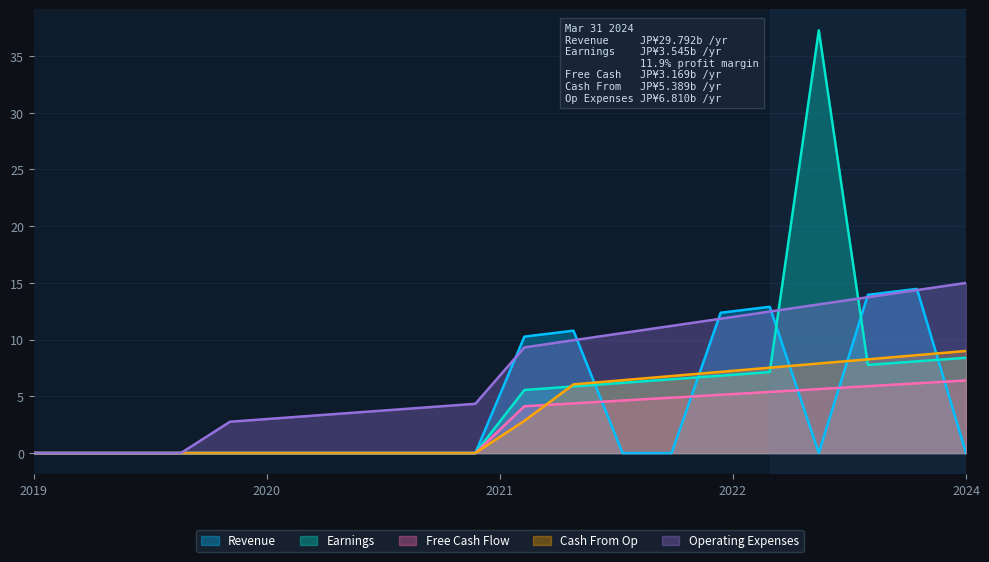

What is the value of the Earnings point at the 19th from the left?

8.1